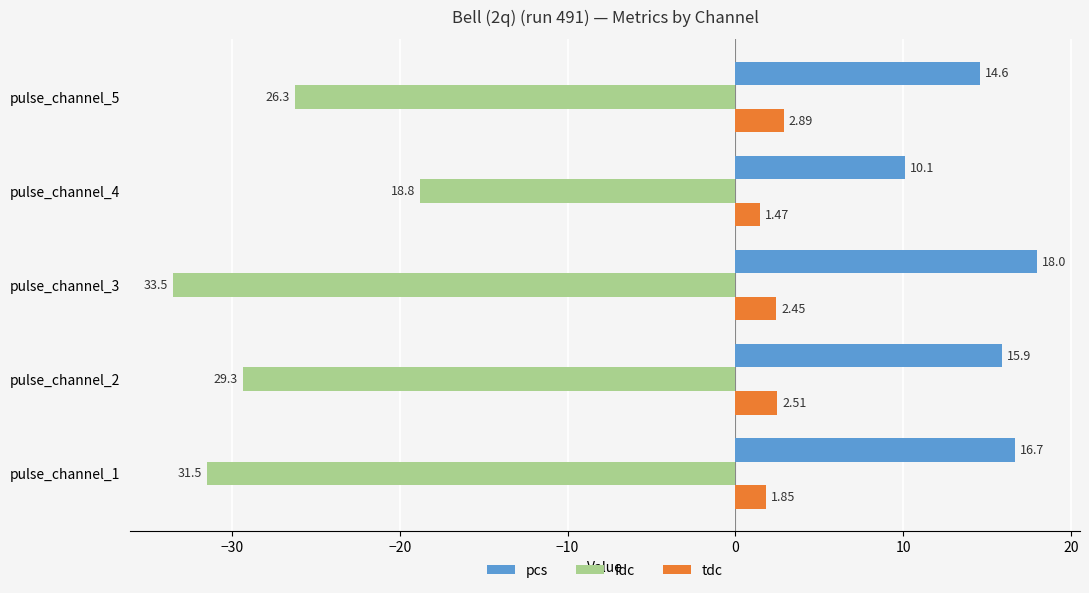

How many data points does each series have?

5